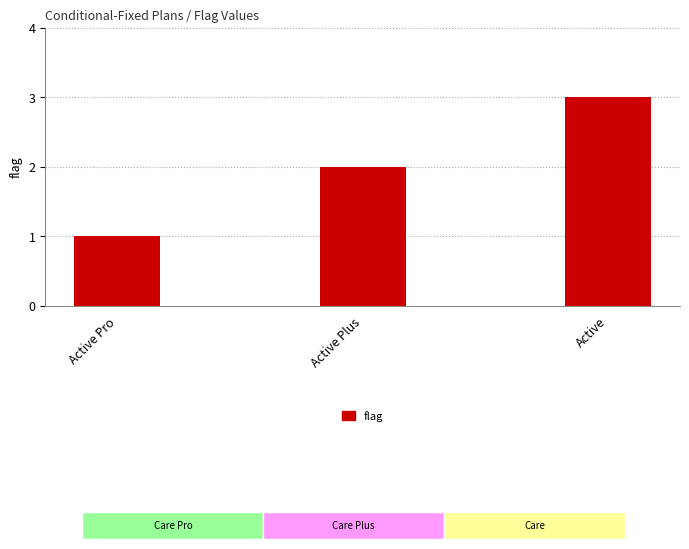

Reading left to right, list all the values displayed in this chart.

1	2	3